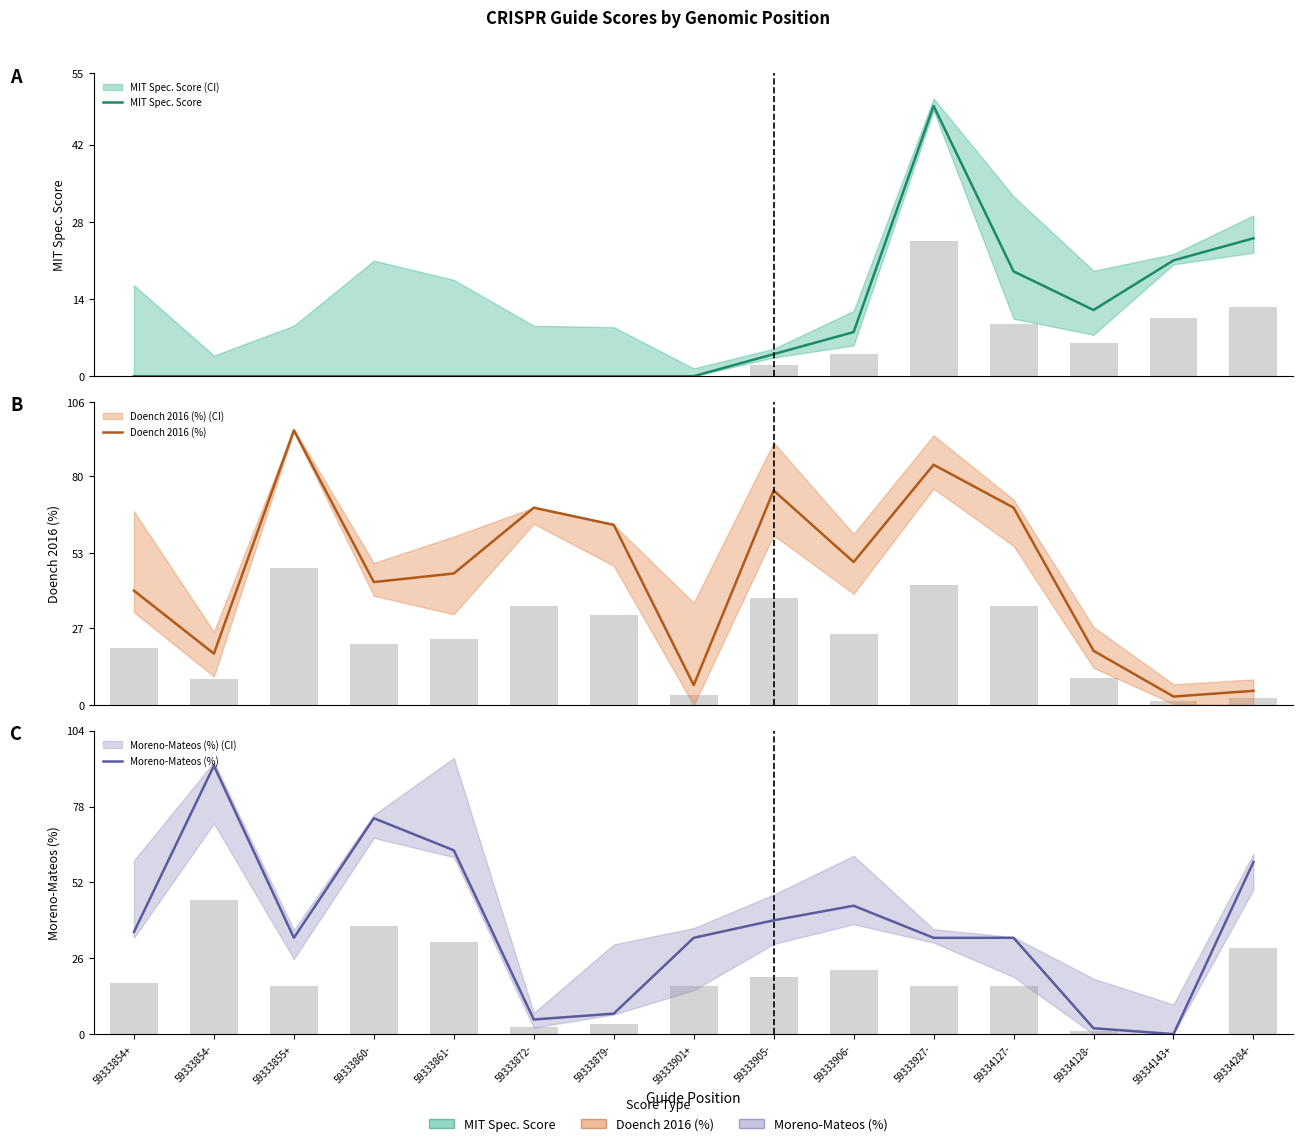

Between 59333861- and 59333927-, which series saw the biggest shift?

MIT Spec. Score